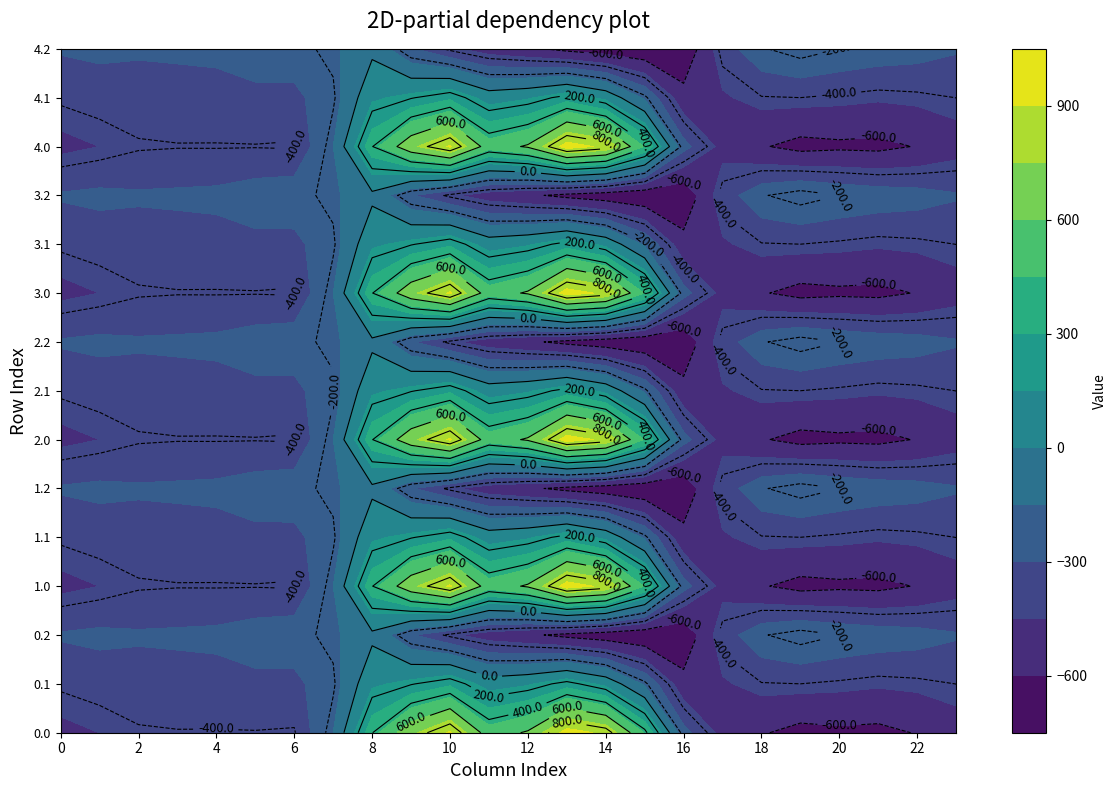

Which category has the lowest value in the 2.2 series?

16